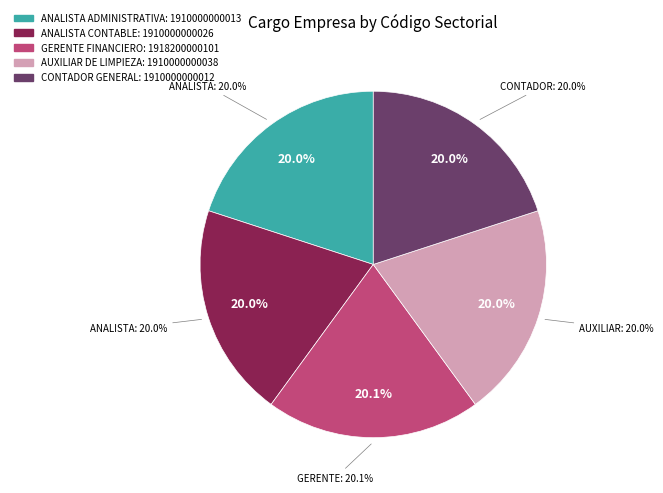

Rank the categories by value from lowest to highest.

CONTADOR GENERAL, ANALISTA ADMINISTRATIVA, ANALISTA CONTABLE, AUXILIAR DE LIMPIEZA, GERENTE FINANCIERO